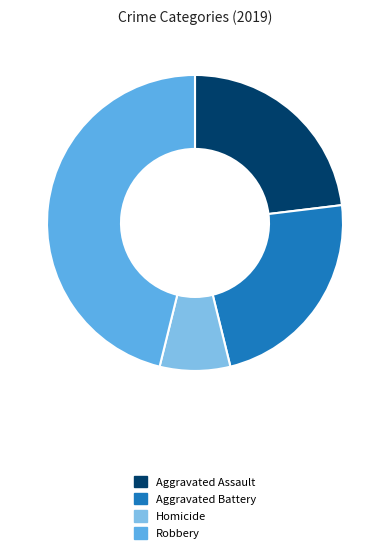

Which category has the biggest portion of the pie?

Robbery